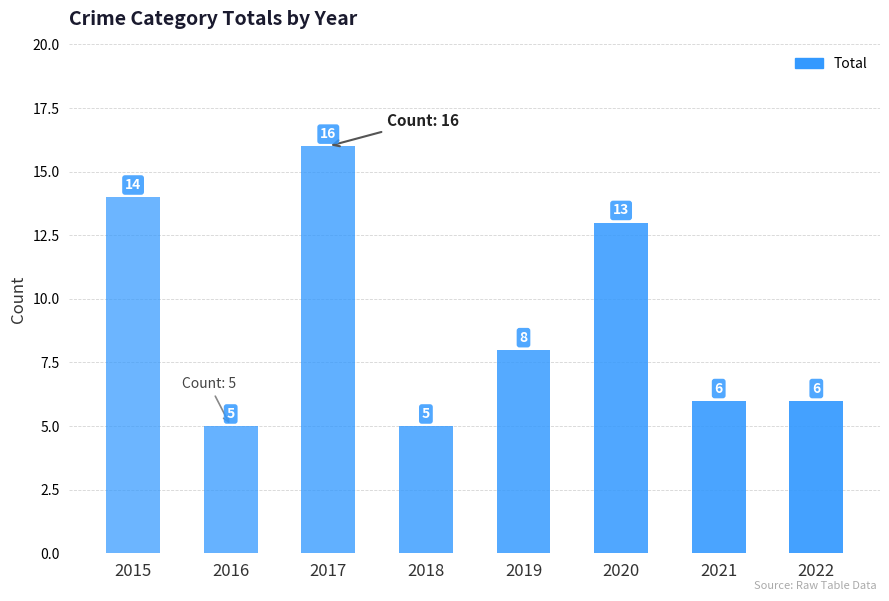

Which has a higher value, 2016 or 2022?

2022